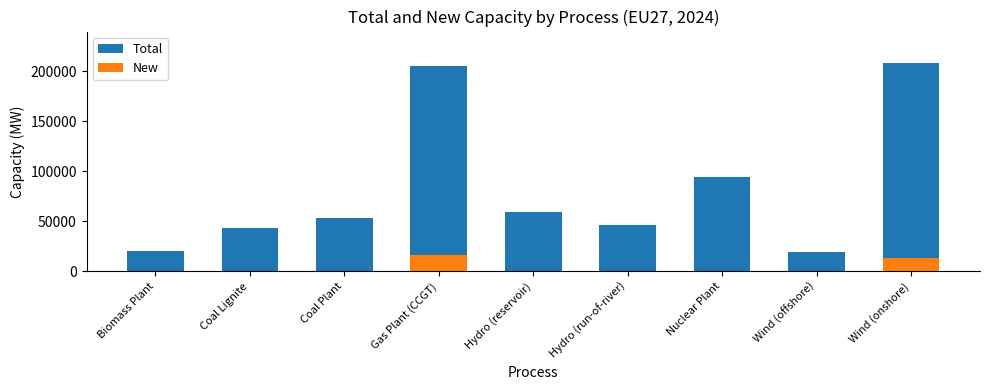

Rank the series at Hydro (reservoir) from highest to lowest value.

Total, New